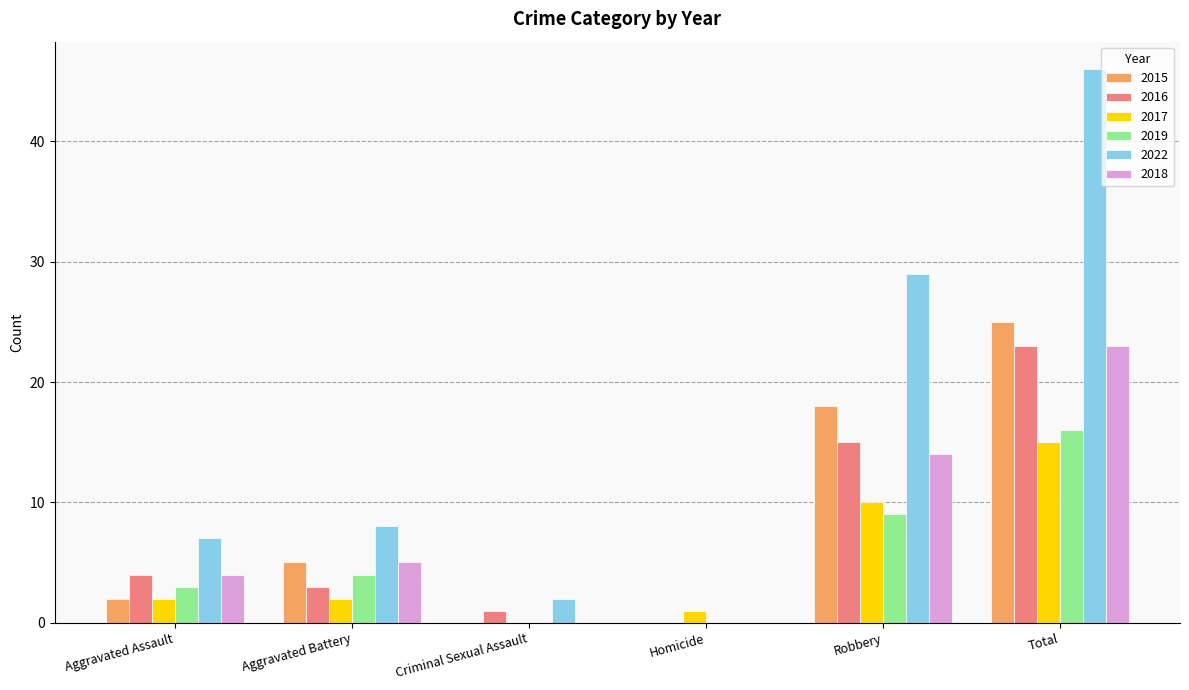

What is the difference between the 2019 values at Robbery and Aggravated Assault?

6